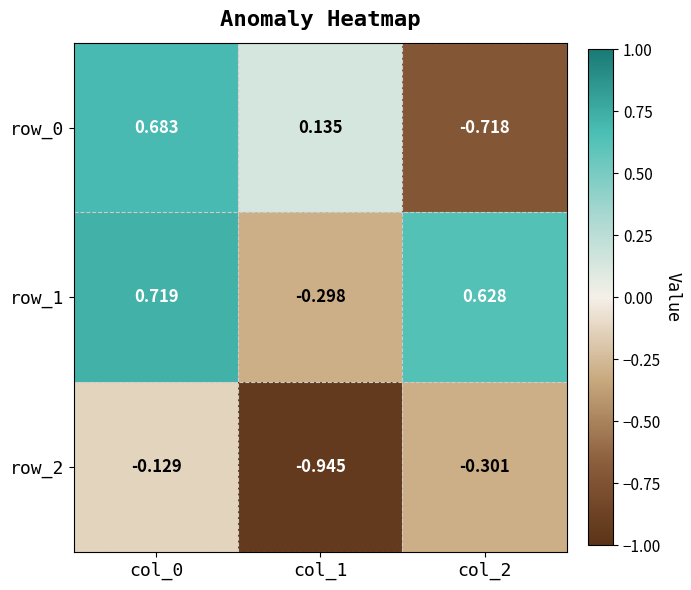

How many row_1 values are between 0 and 1?

2